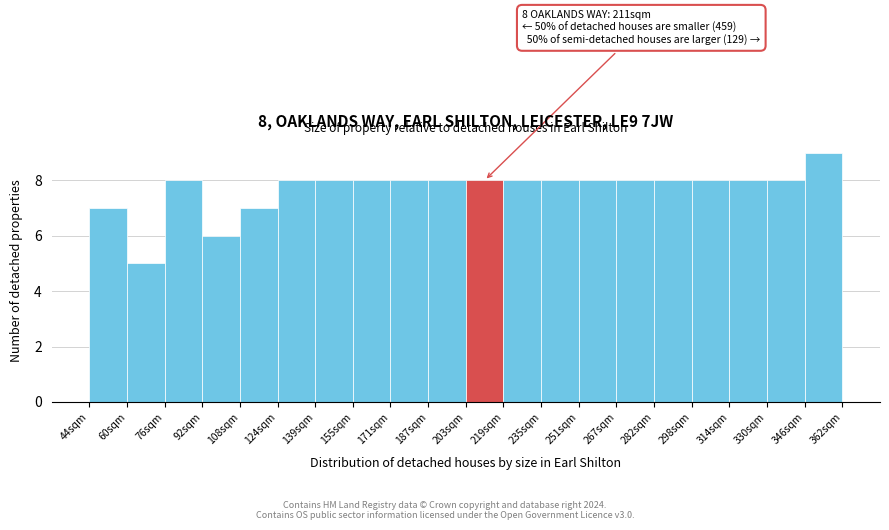

Over which range of the x-axis is the bar tallest?

346 to 362